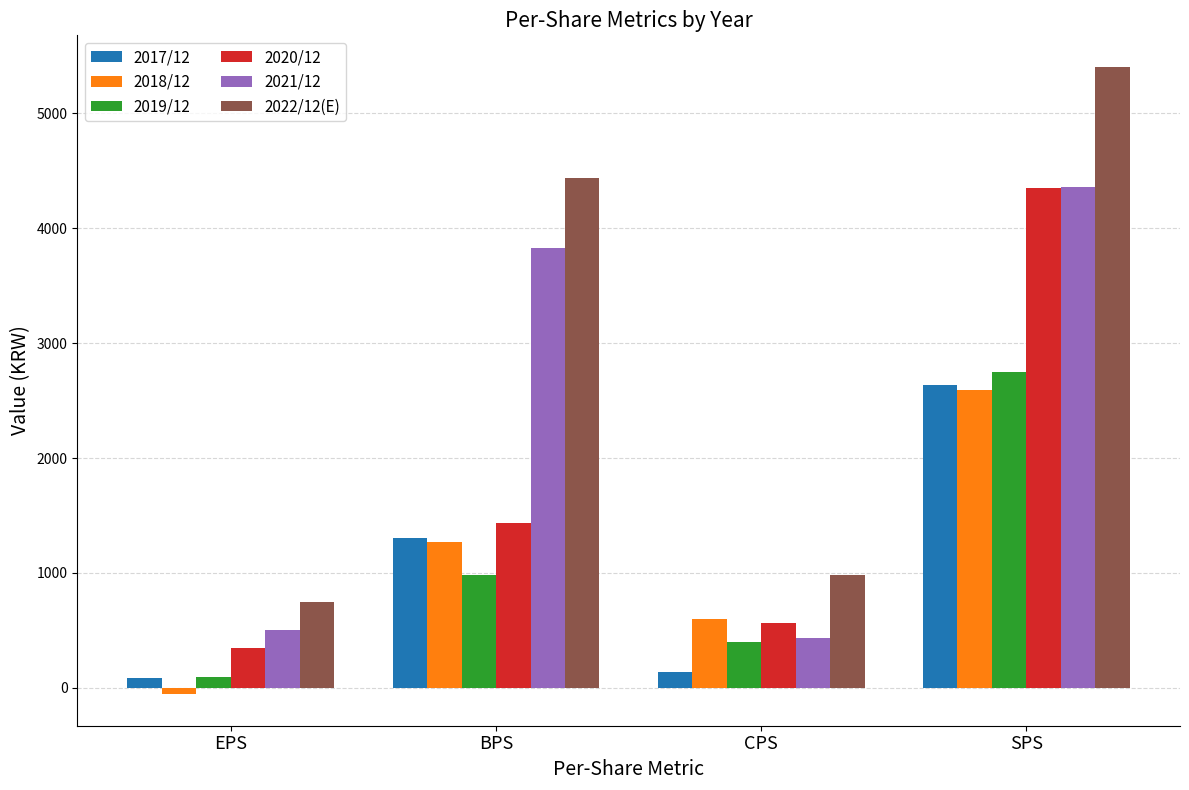

What is the sum of all 2022/12(E) values?

11581